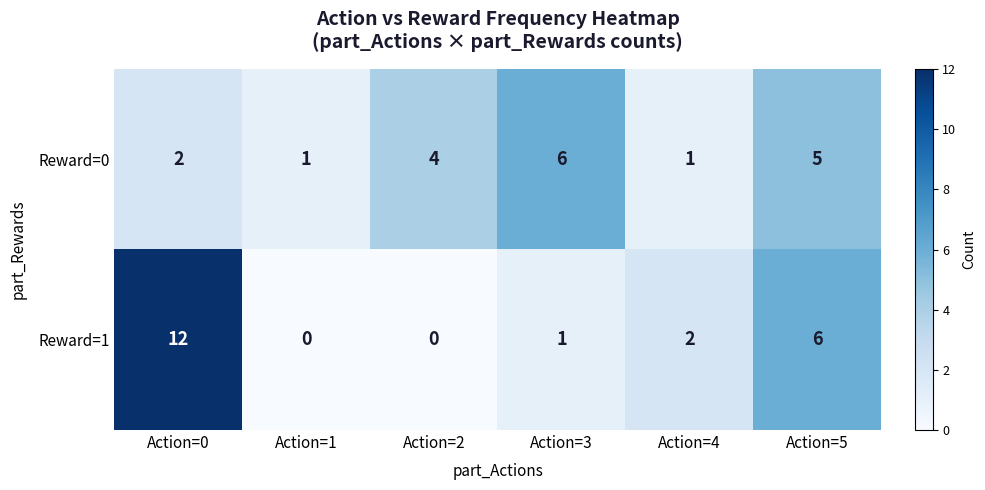

Reading left to right, extract all data points from this chart.

Reward=0: Action=0=2	Action=1=1	Action=2=4	Action=3=6	Action=4=1	Action=5=5
Reward=1: Action=0=12	Action=1=0	Action=2=0	Action=3=1	Action=4=2	Action=5=6